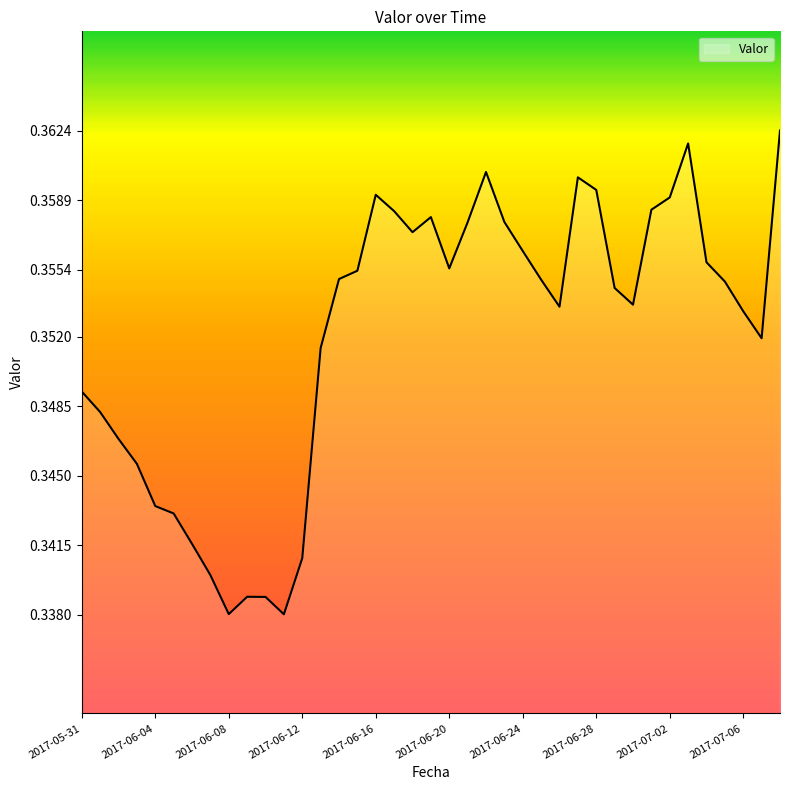

What is the greatest value displayed?

0.4